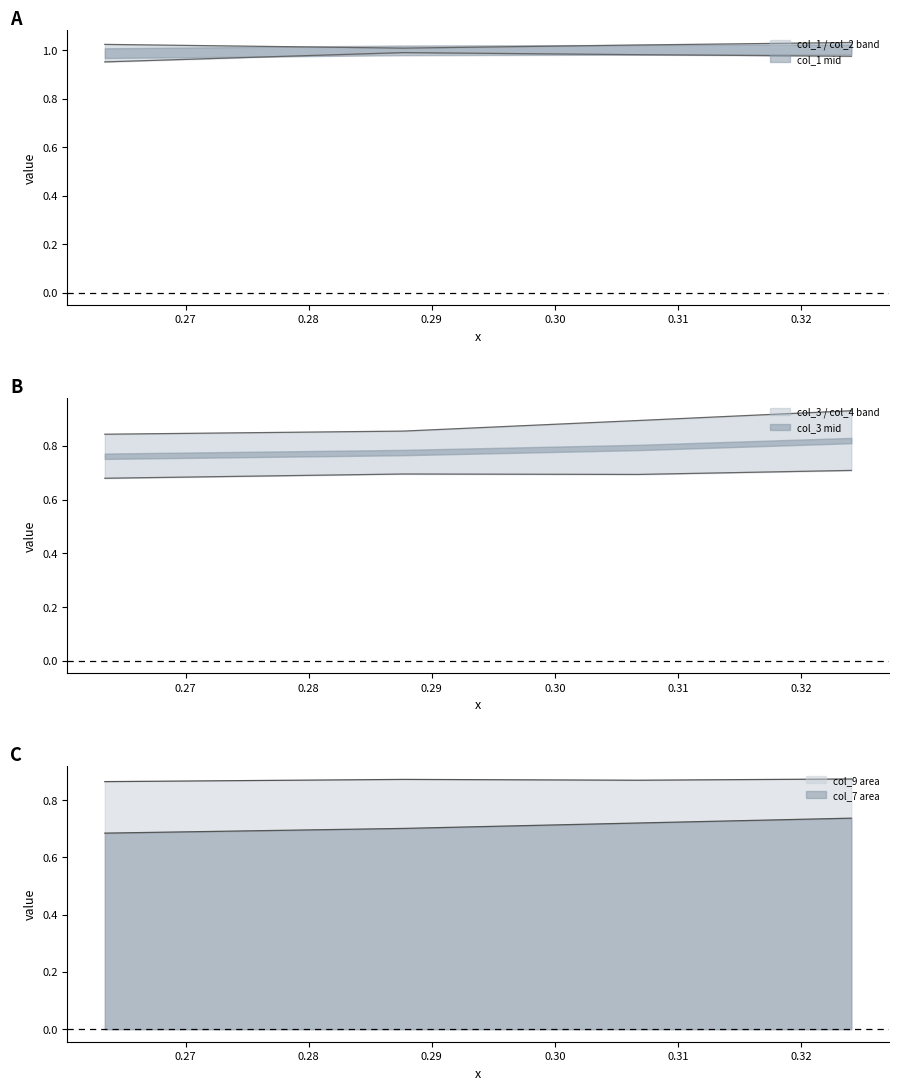

What are all the series names shown in the legend?

col_1, col_2, col_3, col_4, col_7, col_9